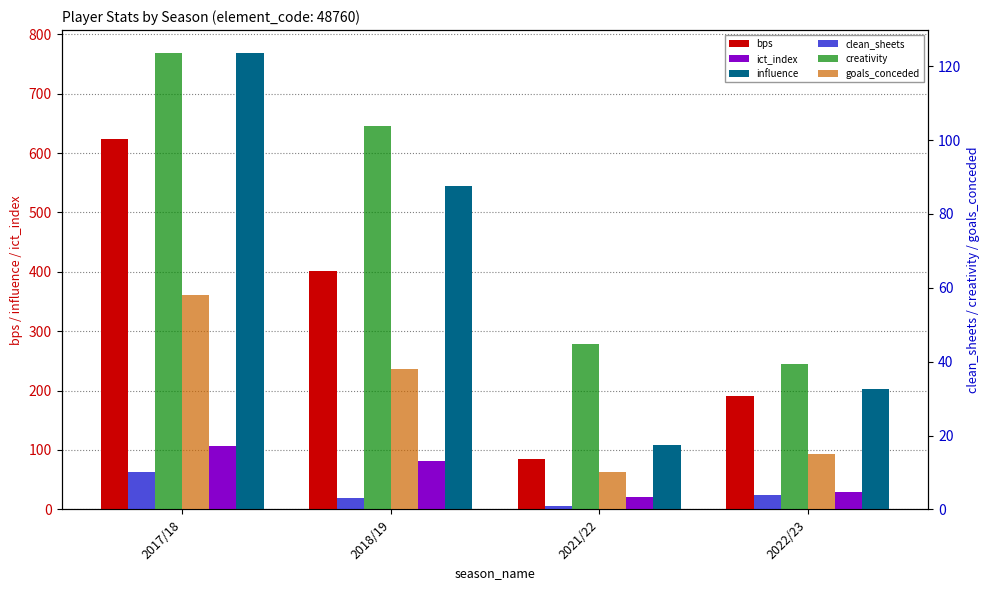

Which series changed the most between 2018/19 and 2022/23?

influence